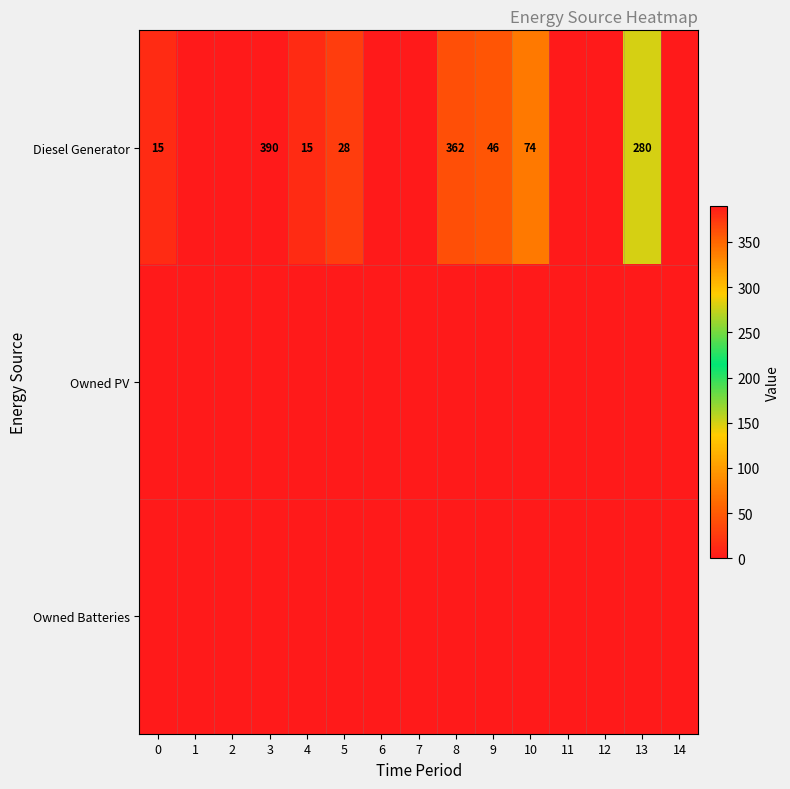

Is it true that Diesel Generator equals 15 at 4?

True